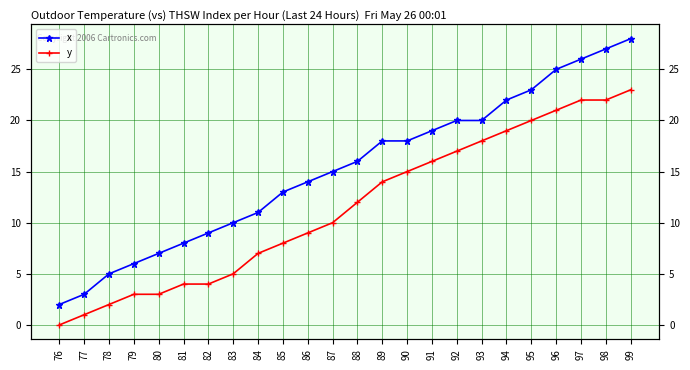

Rank the series by their average value, from lowest to highest.

y, x